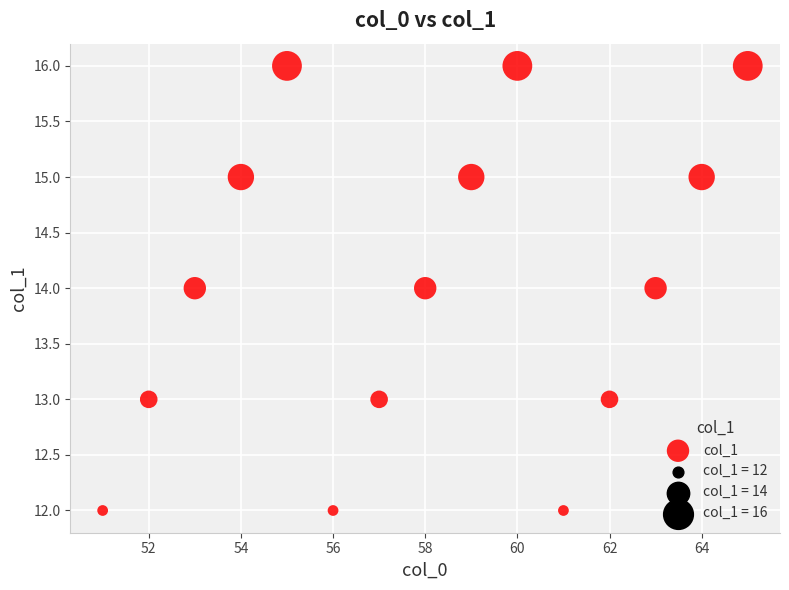

What is the range of Y values (max minus min)?

4